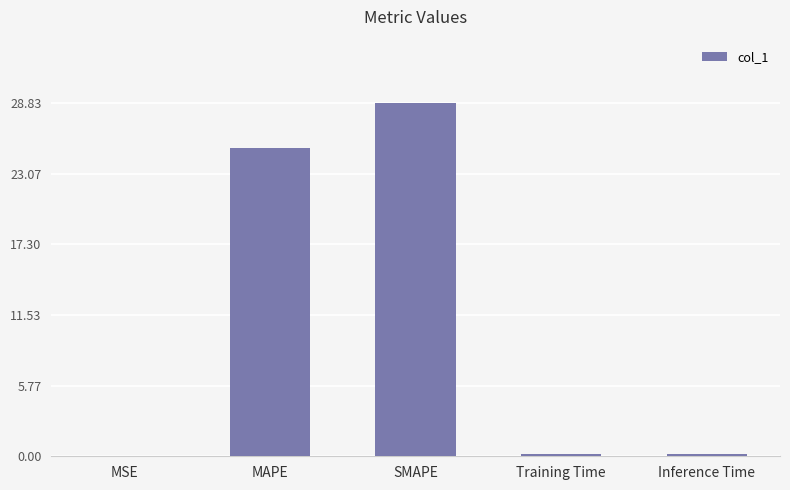

What is the maximum value shown in the chart?

28.8